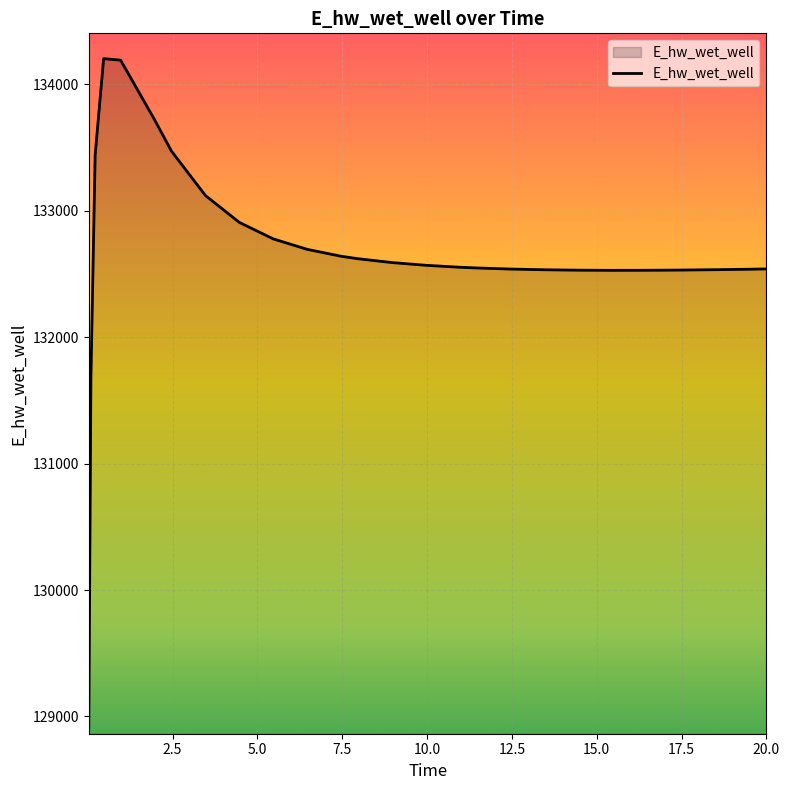

What is the minimum value shown in the chart?

128912.9